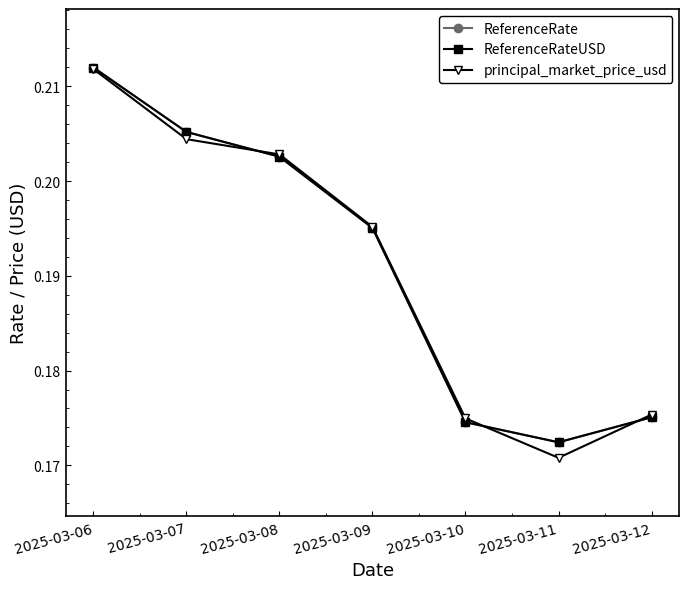

Is this an area chart (filled region under the line)?

No